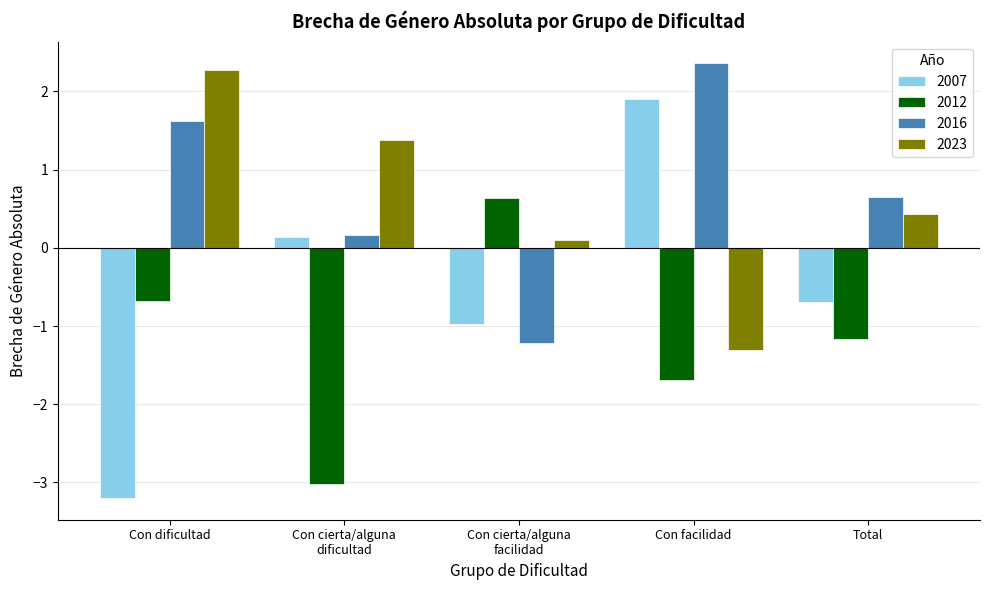

What is the difference between the 2023 values at Con cierta/alguna
facilidad and Con dificultad?

2.2